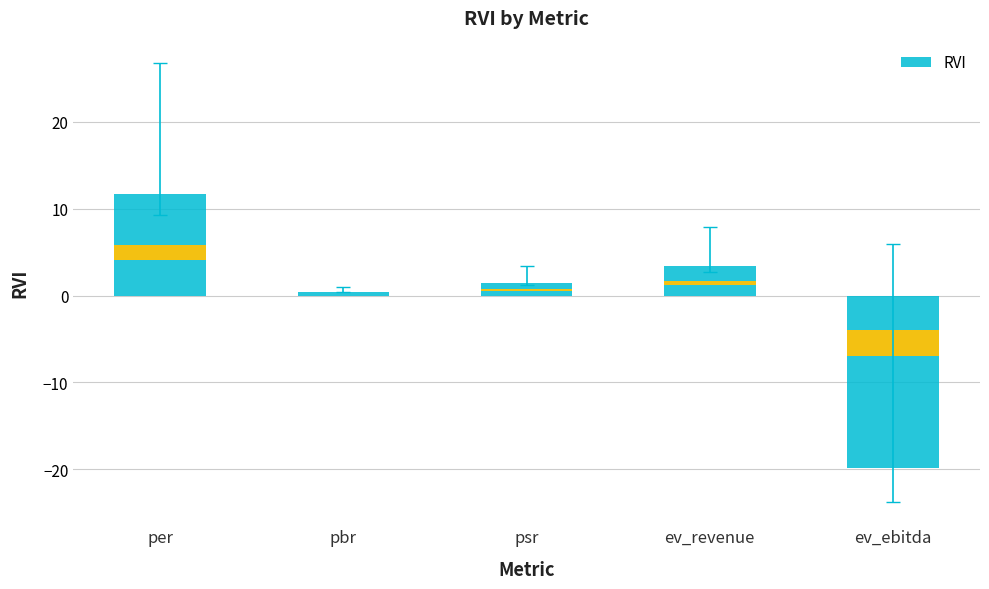

Are the bars grouped side by side (vs. stacked)?

No